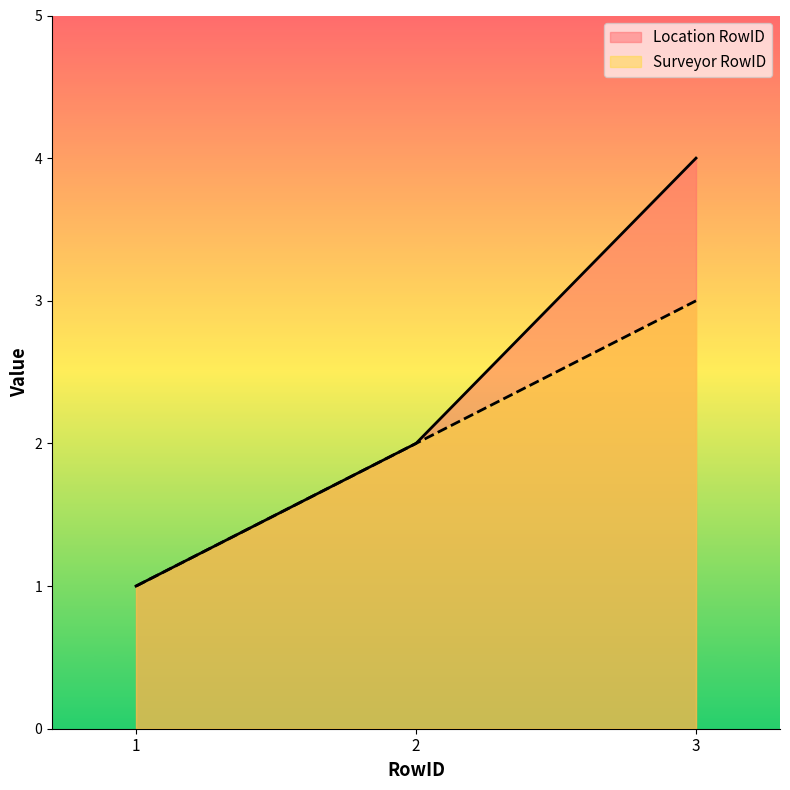

What is the average value of the Surveyor RowID series?

2